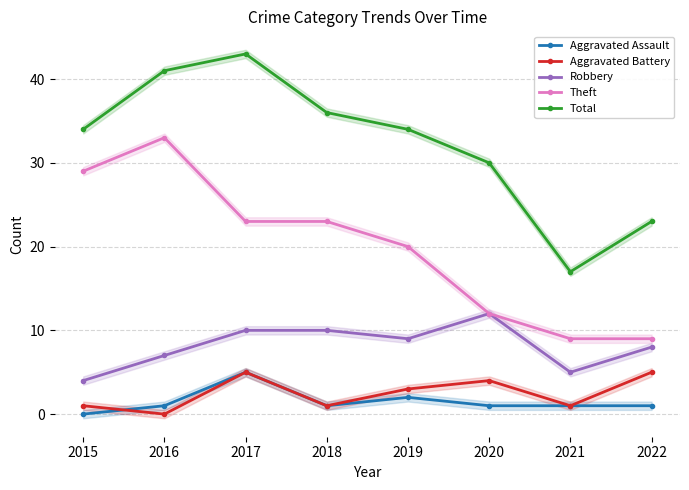

Which series has the largest range (max minus min)?

Total